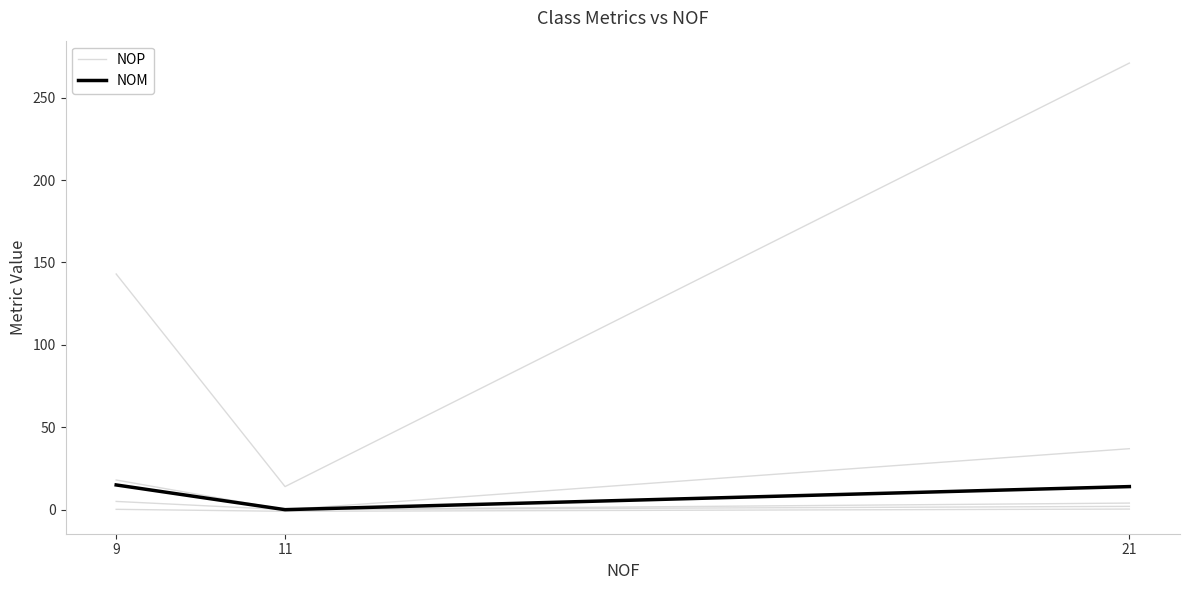

List the series in order of their overall mean, lowest first.

NOP, NOM